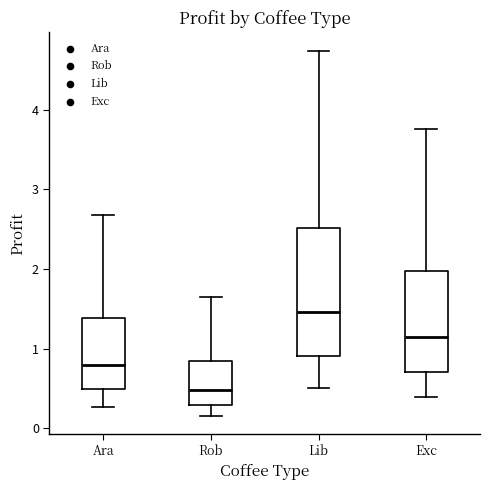

Reading left to right, transcribe this box plot: for each box, give where its median line is, the range the box spans, and where its two whiskers end, as read against the y-axis. The values are not printed on the chart, so give them approximately, as read against the axis.

Ara: median 0.8, box 0.5 to 1.4, whiskers 0.3 to 2.7
Rob: median 0.5, box 0.3 to 0.8, whiskers 0.2 to 1.6
Lib: median 1.5, box 0.9 to 2.5, whiskers 0.5 to 4.7
Exc: median 1.1, box 0.7 to 2.0, whiskers 0.4 to 3.8